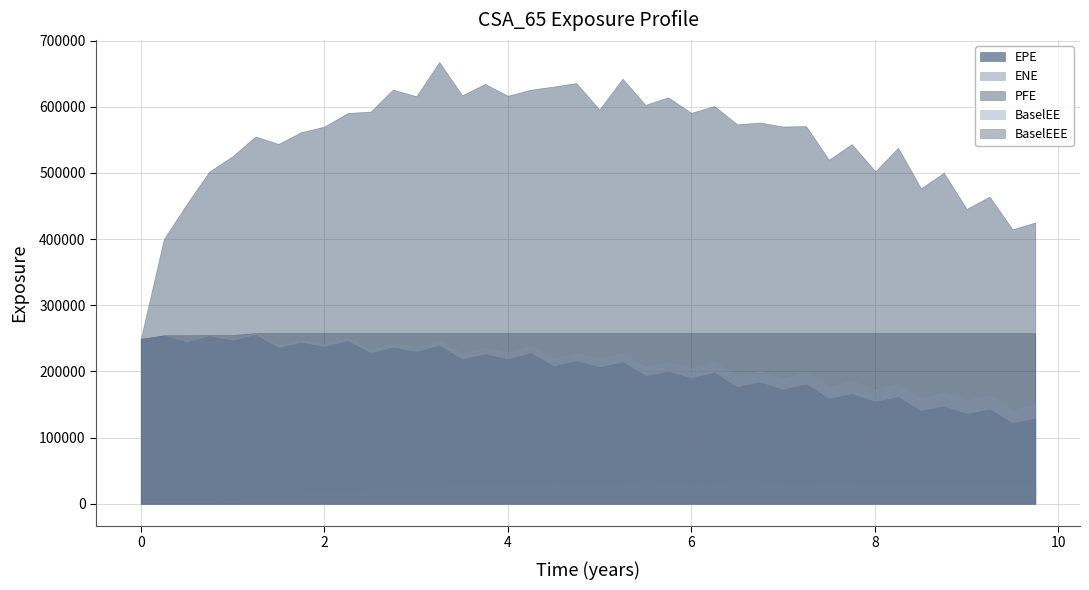

What is the difference between the ENE values at 6.7465 and 9.49993?

4242.1